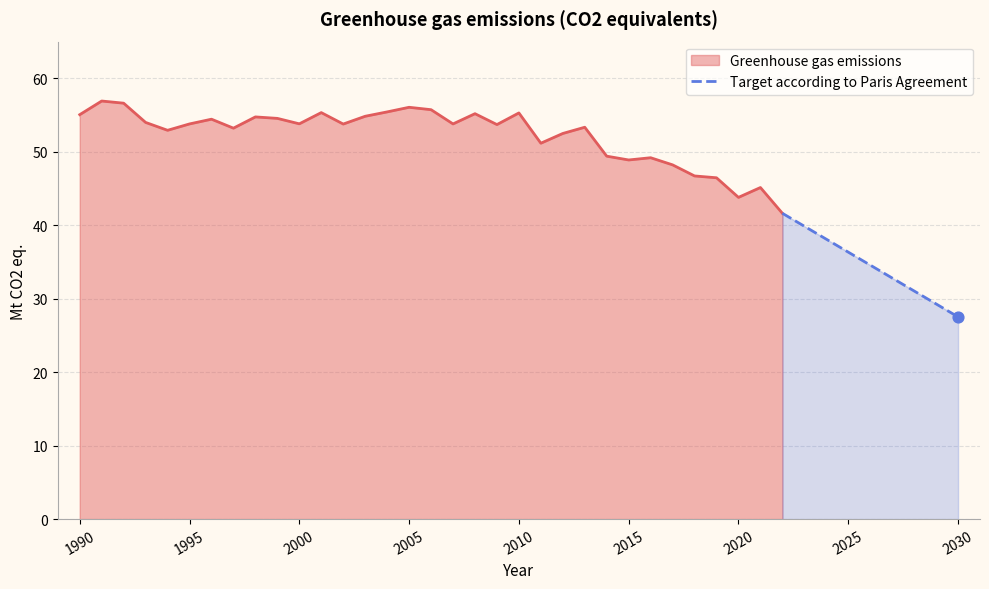

What is the highest value of the Greenhouse gas emissions series?

56.9